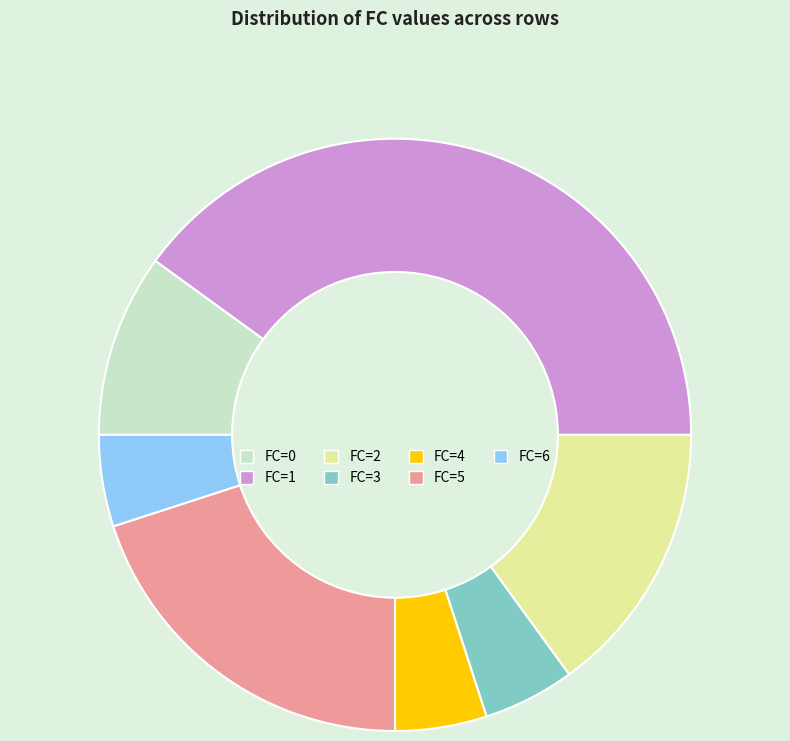

Is there any slice that represents more than half of the pie?

No